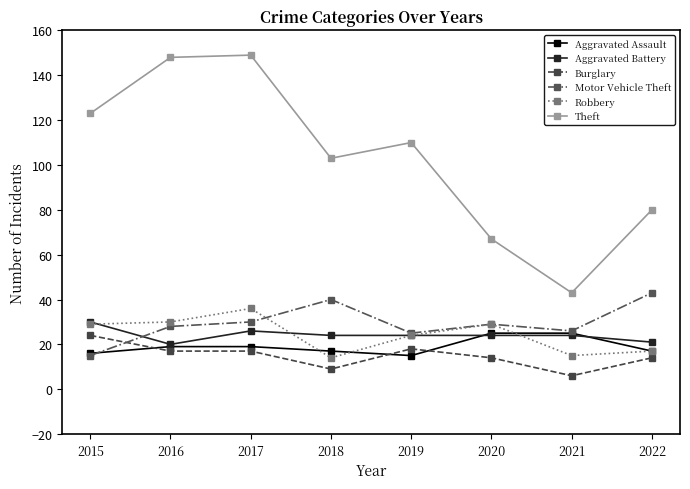

True or false: Burglary has more than 0 interior local peaks.

True